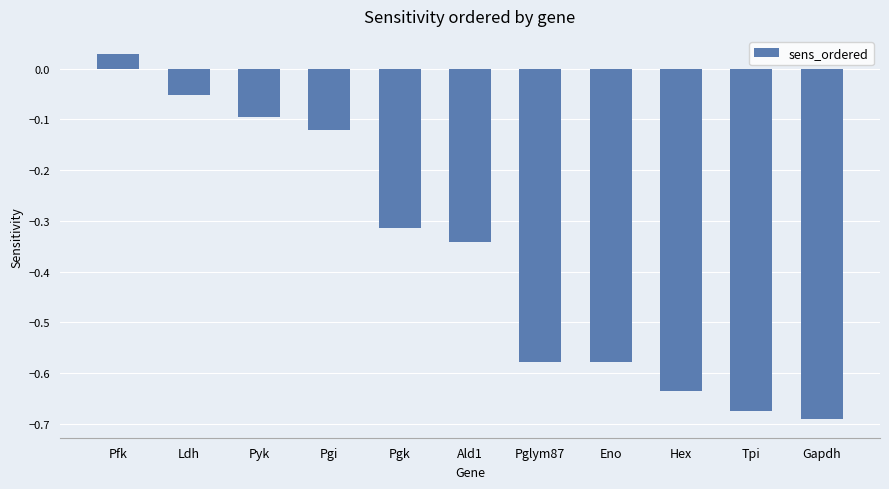

Which category has the lowest value across all series?

Gapdh